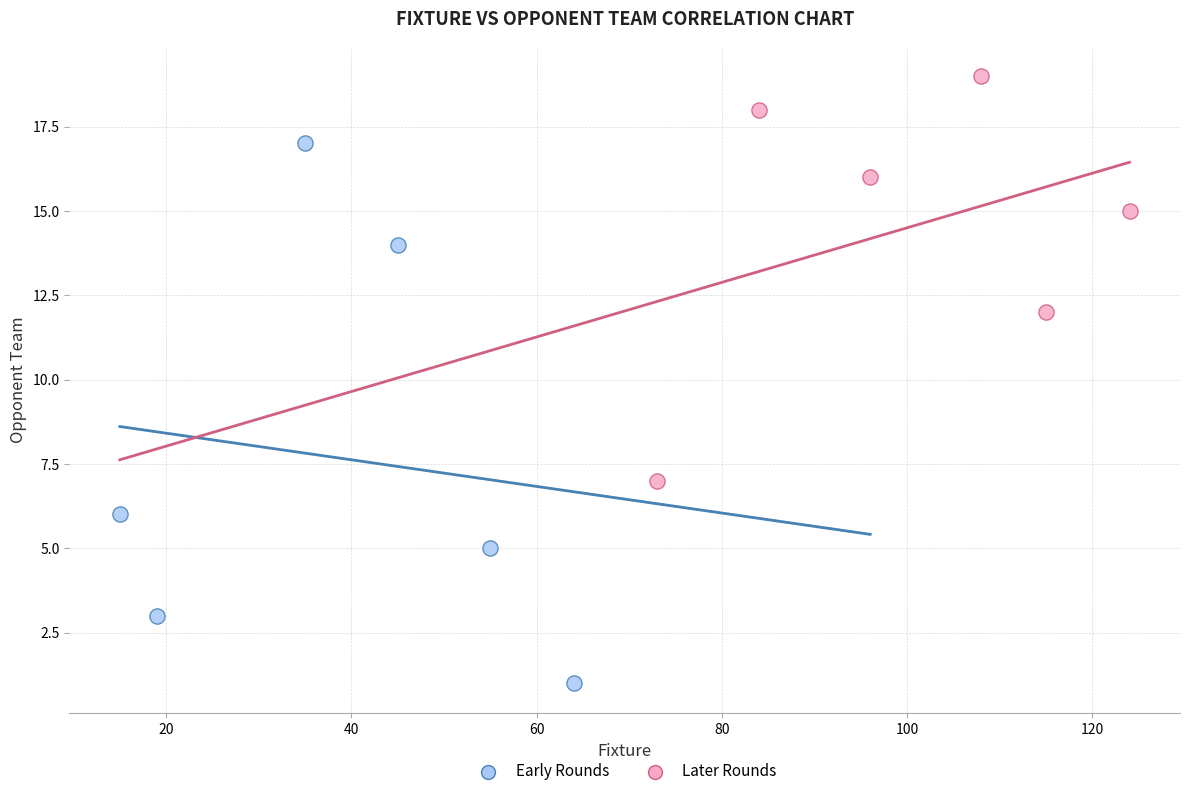

What are all the series names shown in the legend?

Early Rounds, Later Rounds